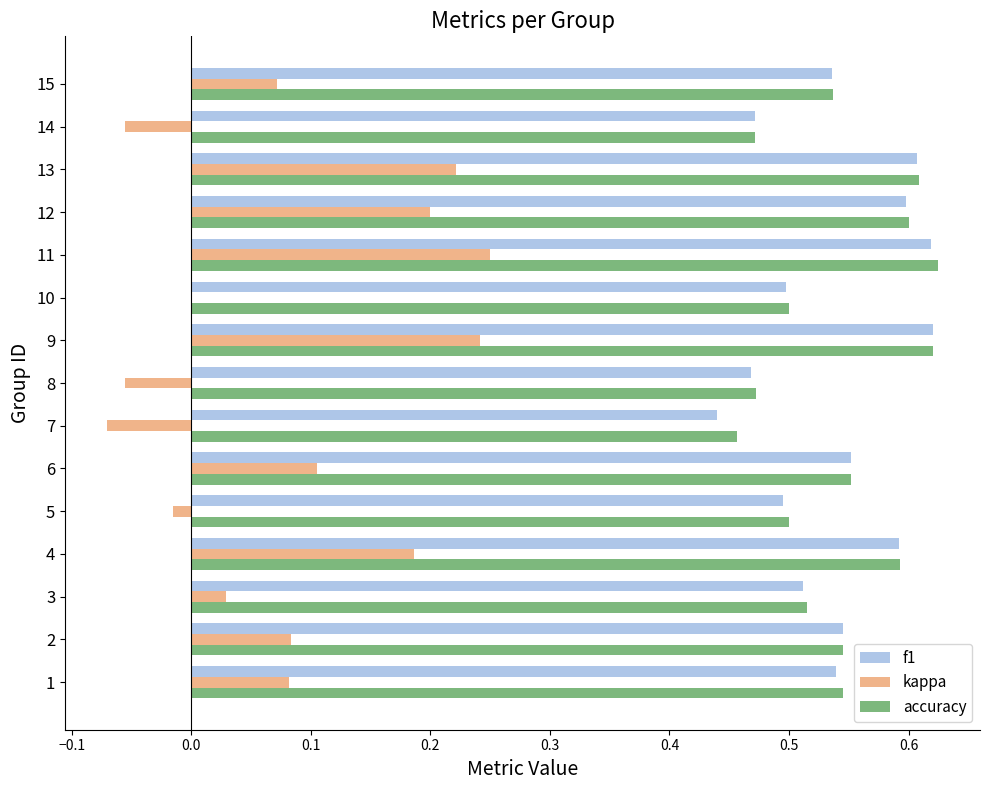

Between 1 and 13, which series saw the biggest shift?

kappa